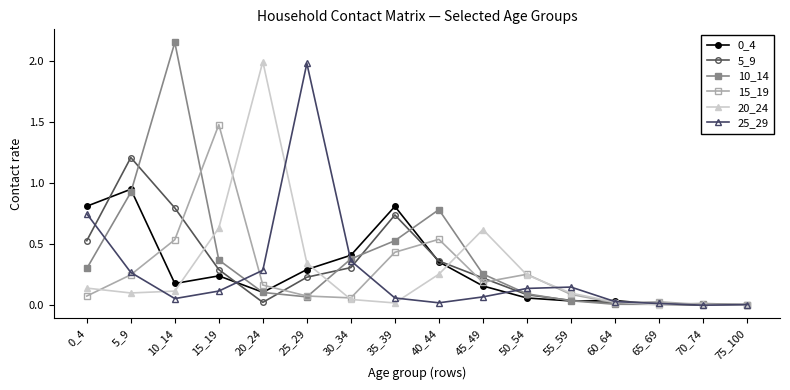

The 5_9 series shows 0.8 at 0_4. True or false?

False